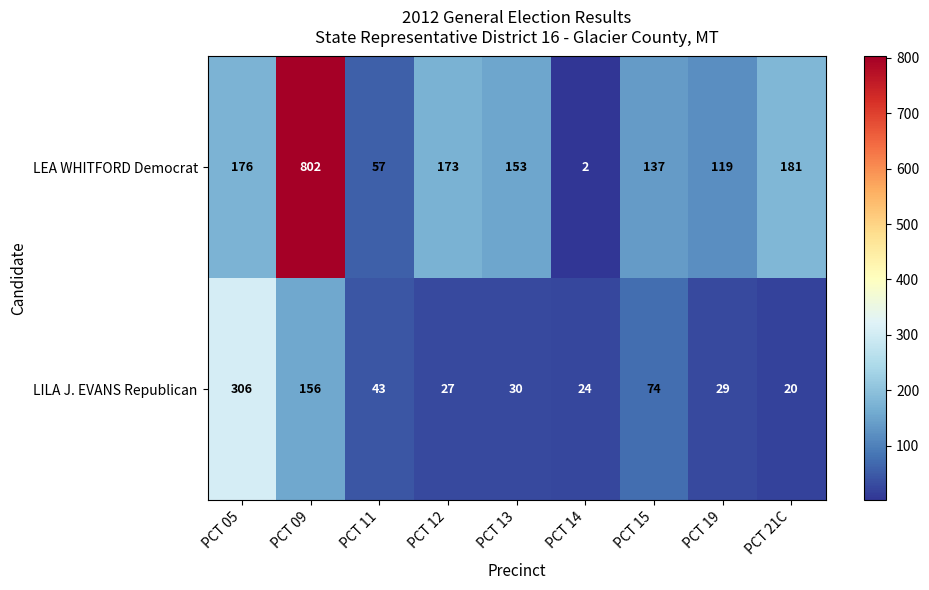

What is the approximate value of LILA J. EVANS Republican at PCT 21C?

20